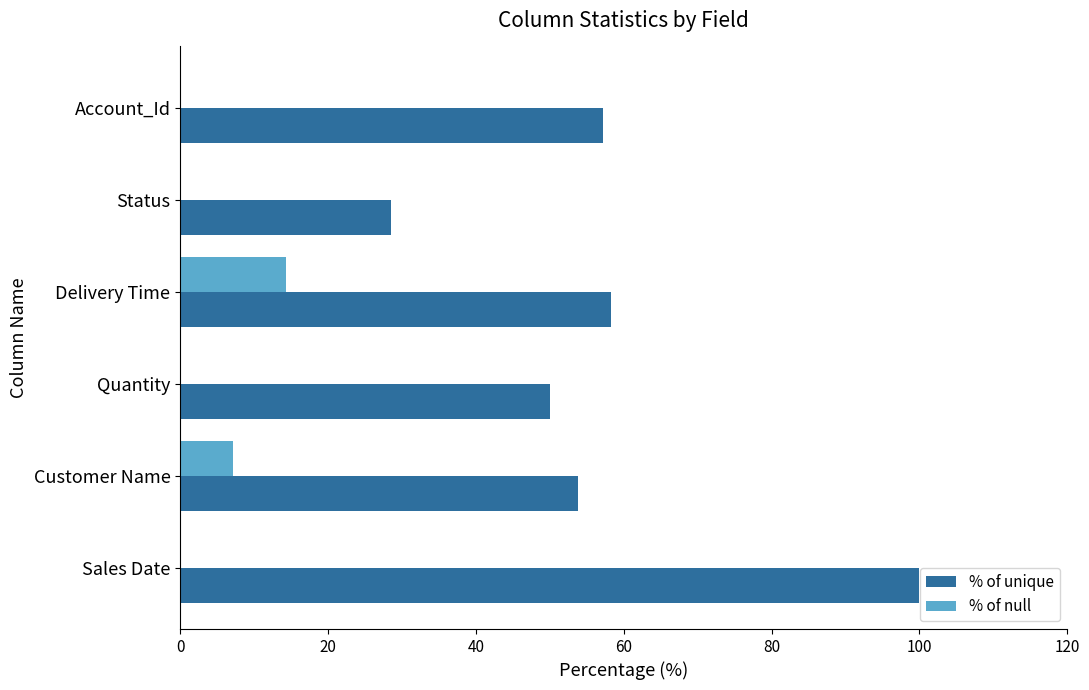

At which category does the chart reach its peak across all series?

Sales Date